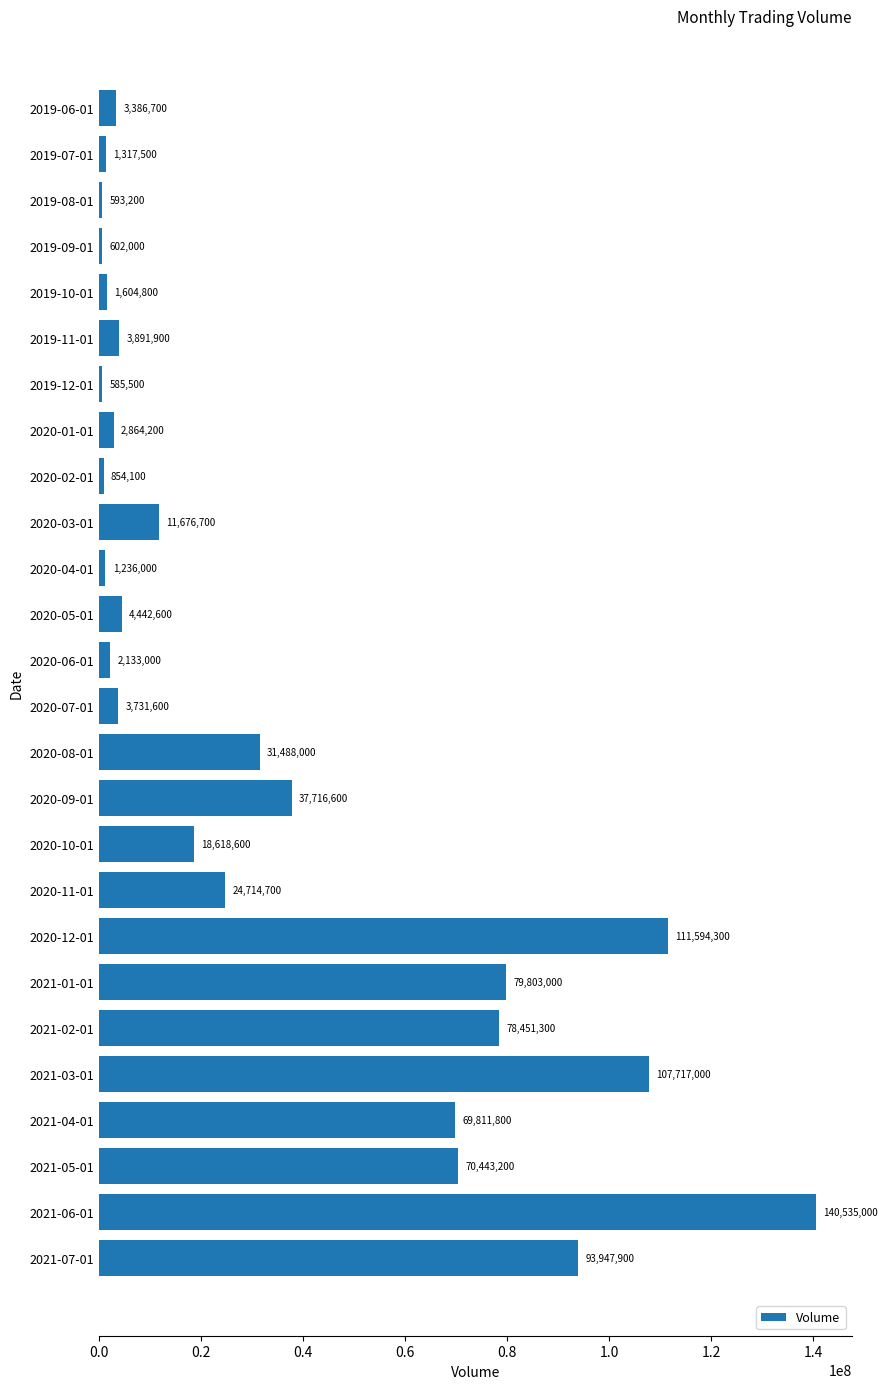

Count the number of categories in the chart.

26